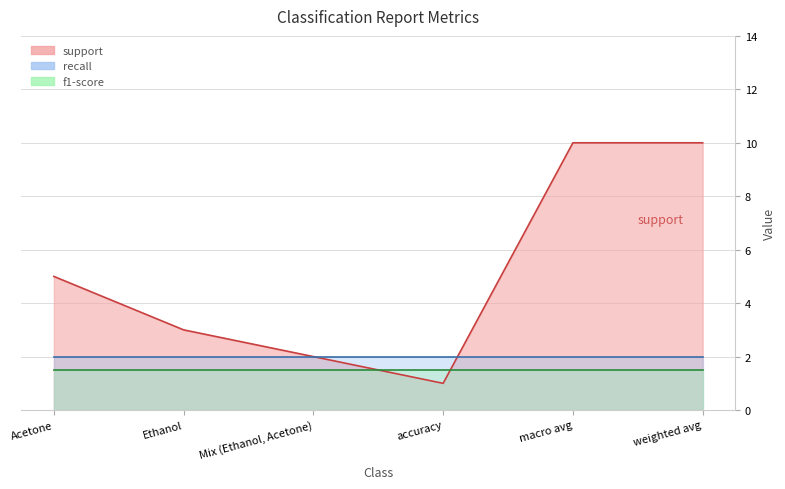

Which series has the largest total across all categories?

support